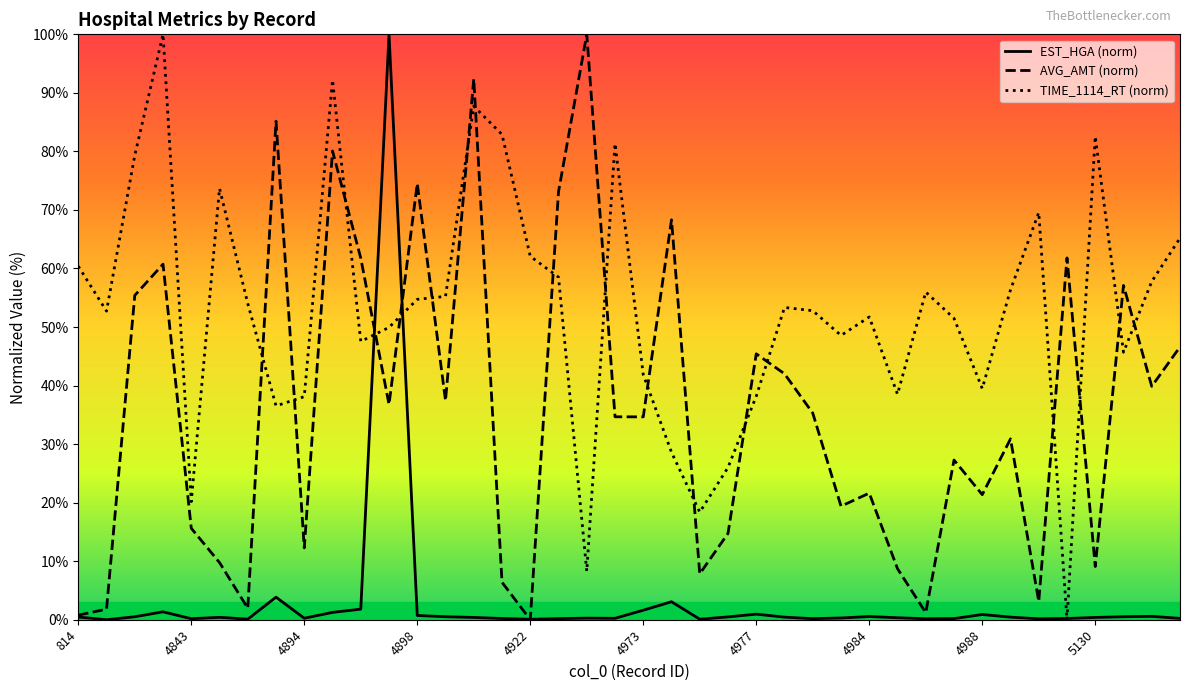

What are all the series names shown in the legend?

EST_HGA (norm), AVG_AMT (norm), TIME_1114_RT (norm)